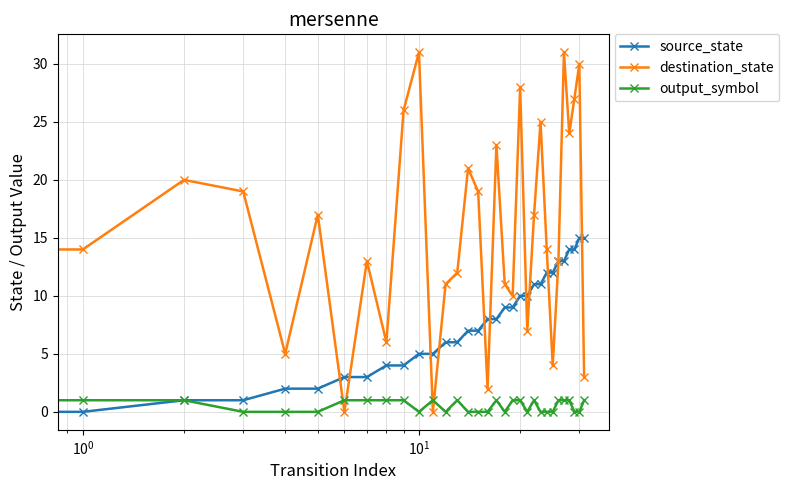

True or false: source_state and destination_state cross at least once.

True